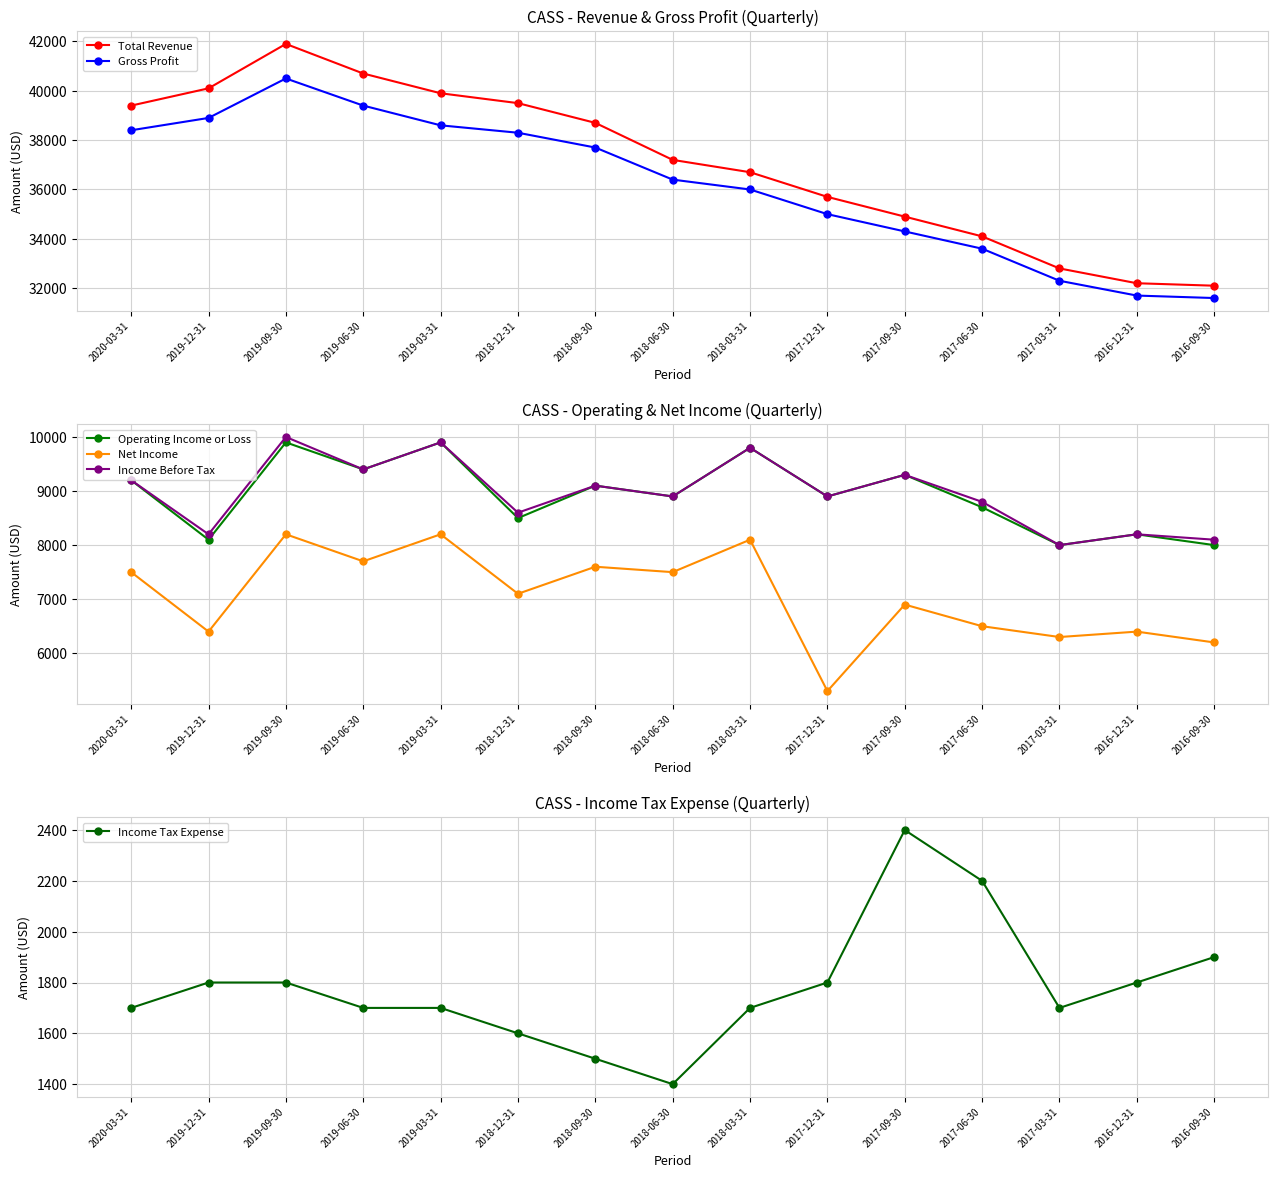

What are all the series names shown in the legend?

Total Revenue, Gross Profit, Operating Income or Loss, Net Income, Income Before Tax, Income Tax Expense